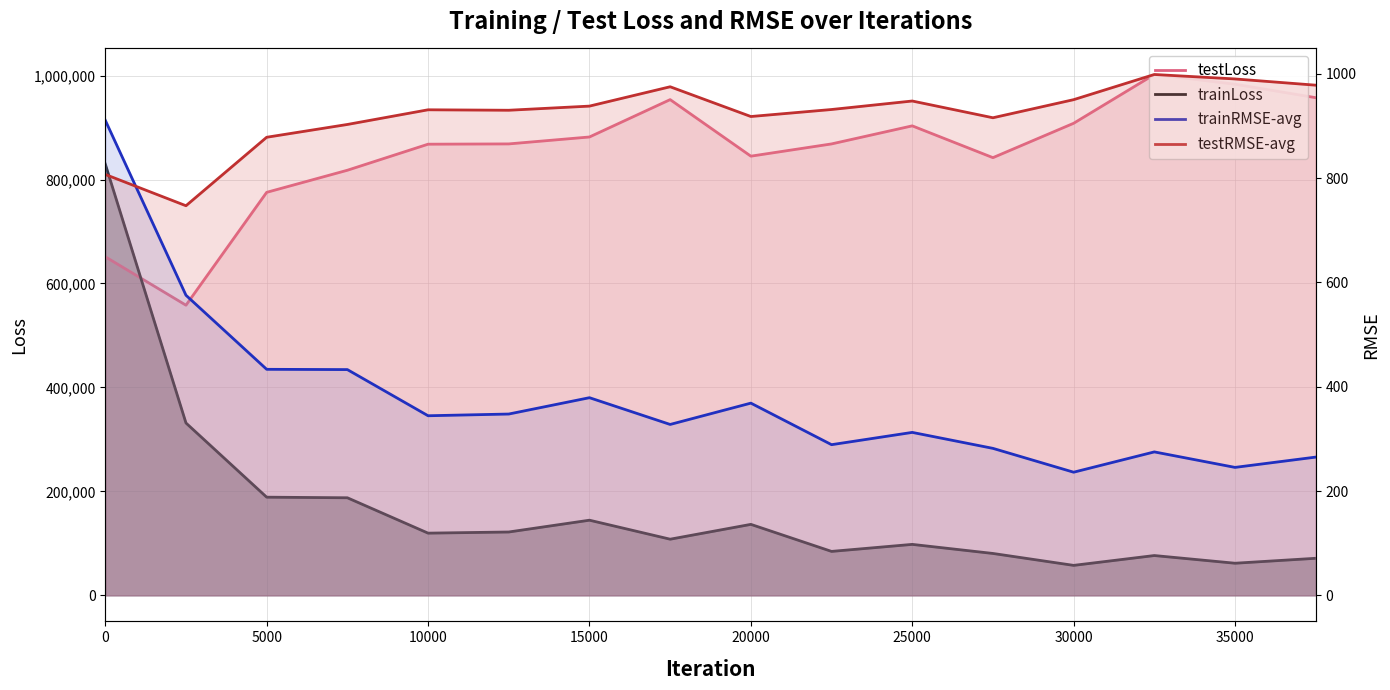

What is the value of the trainRMSE-avg point at the 2nd from the left?

575.4